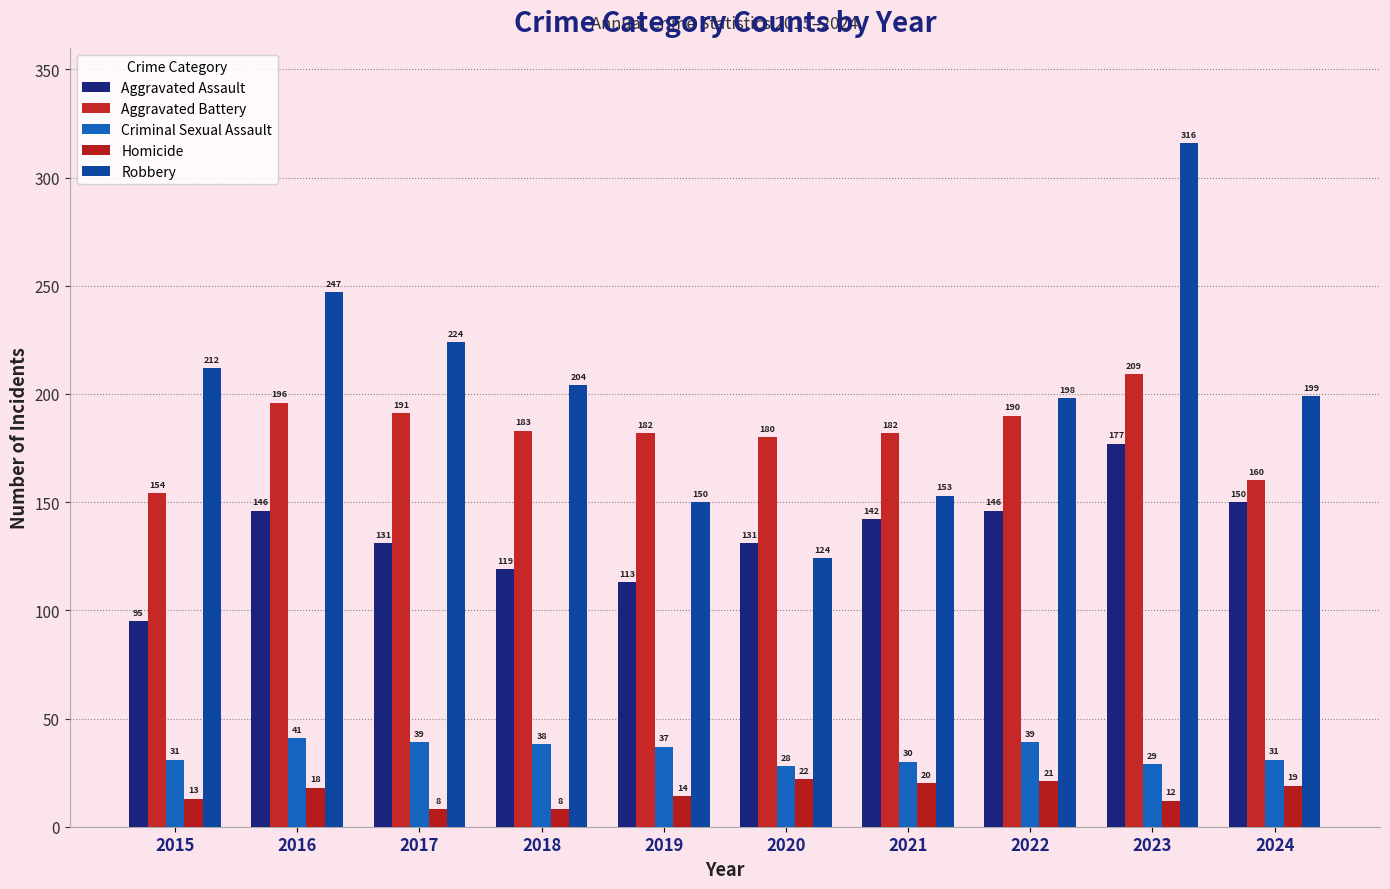

At which category does the chart reach its minimum across all series?

2017